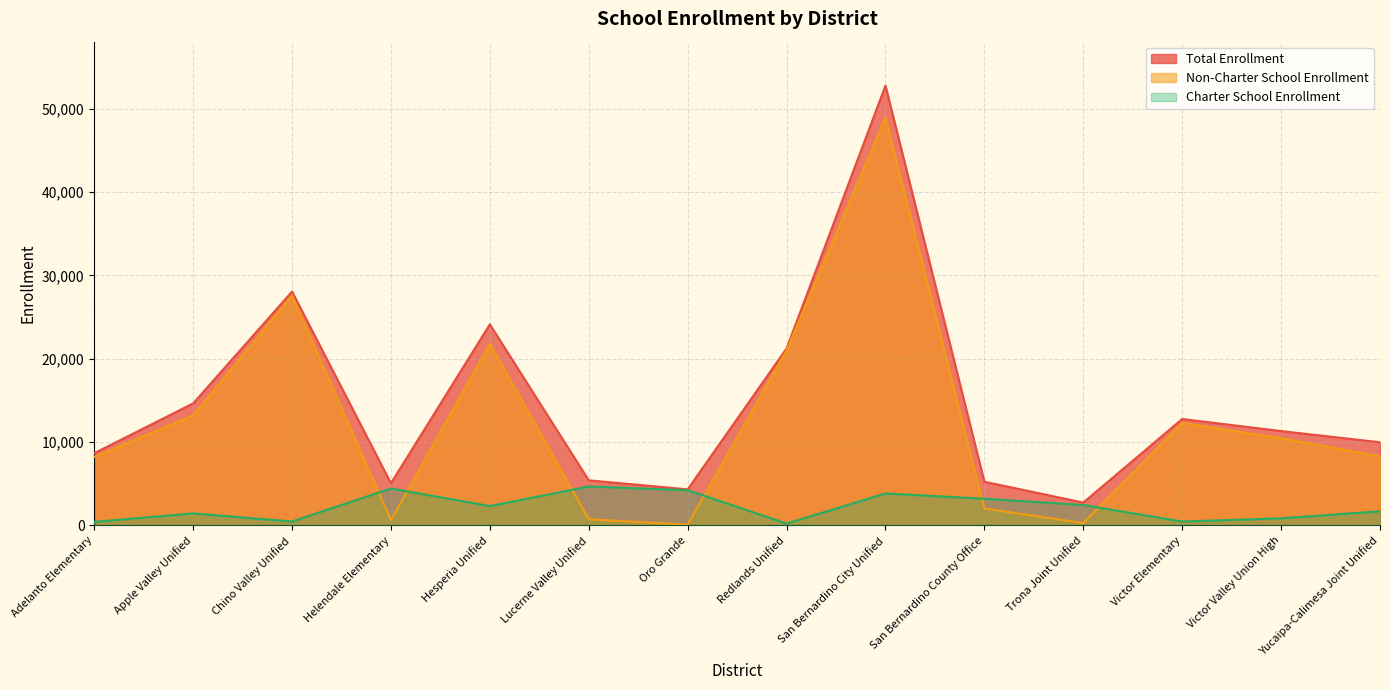

How many series are shown in this chart?

3